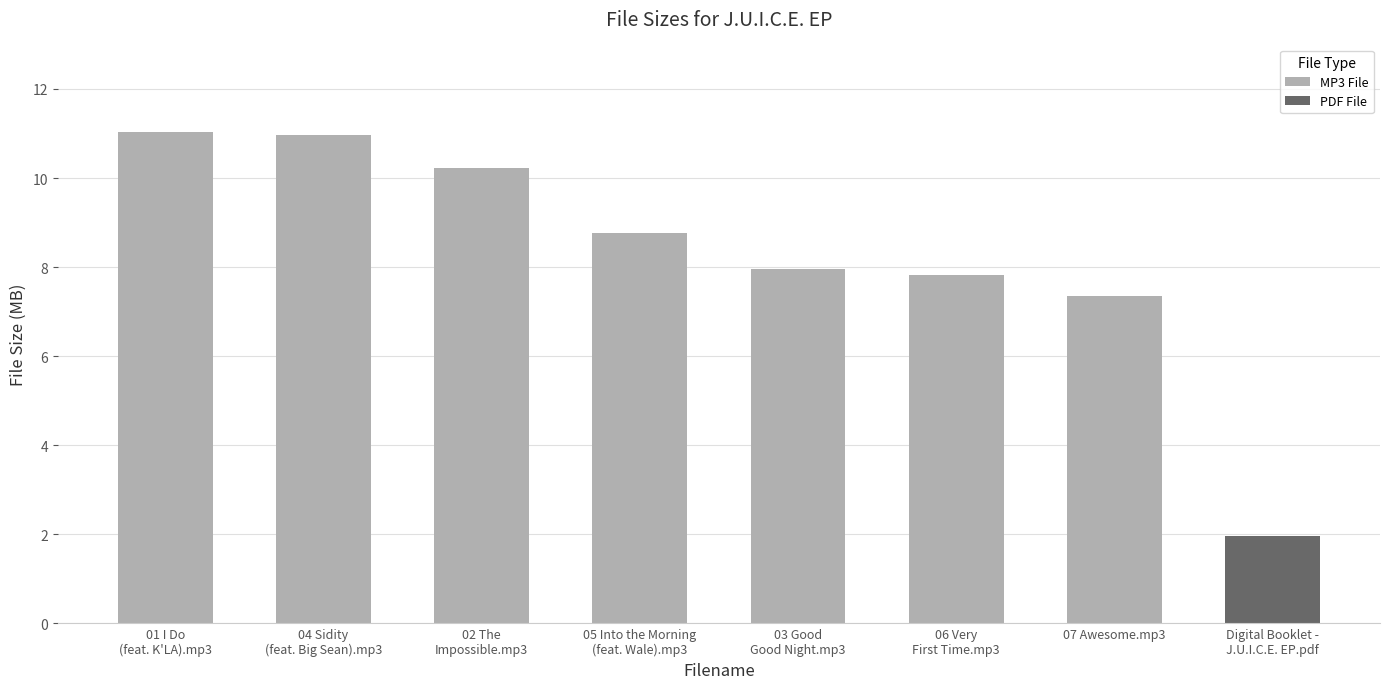

How many bars are there in total?

8